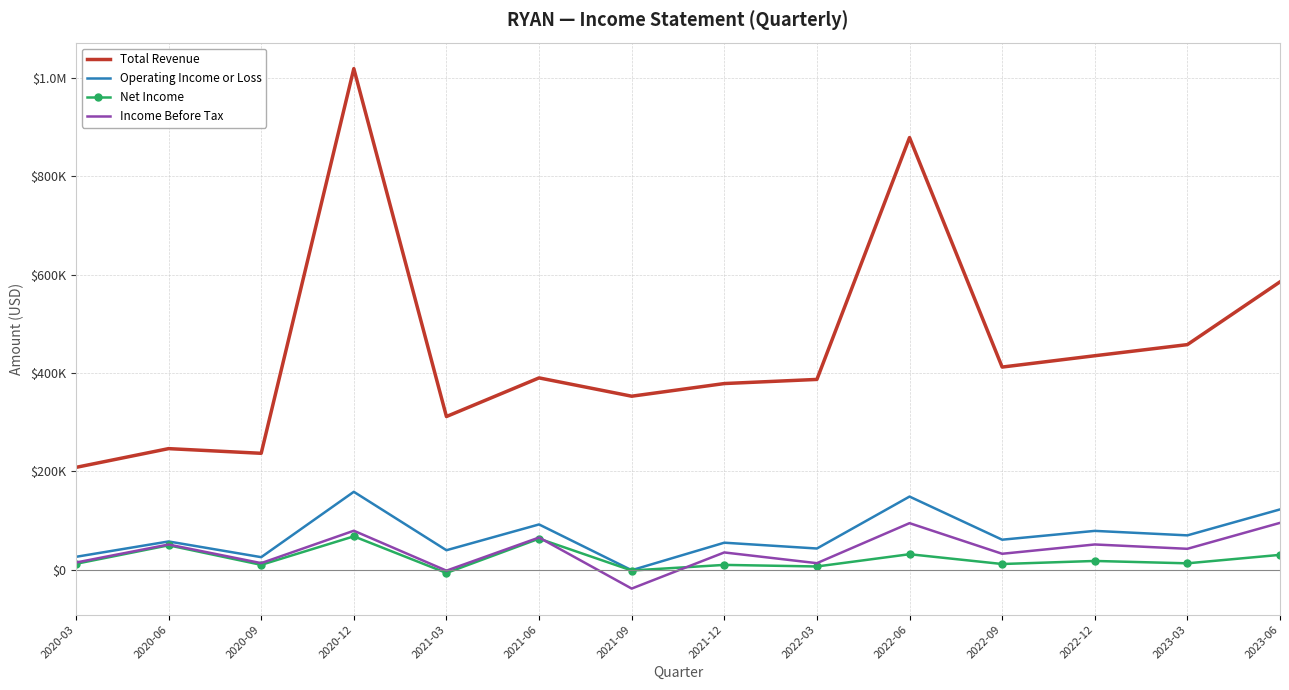

At how many categories does at least one series exceed 39493?

14